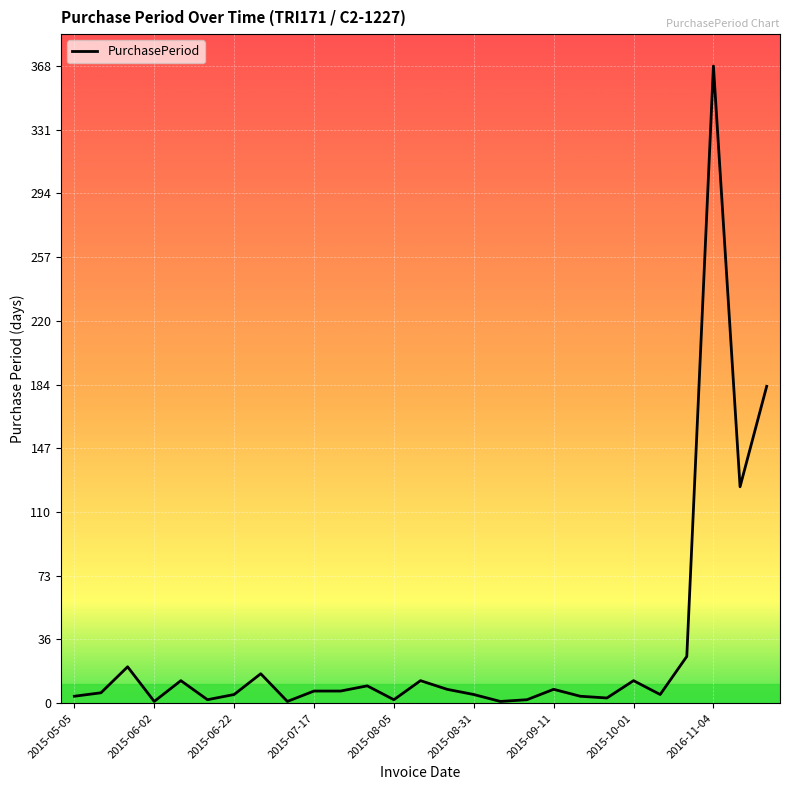

What is the difference between the maximum and minimum values?

367